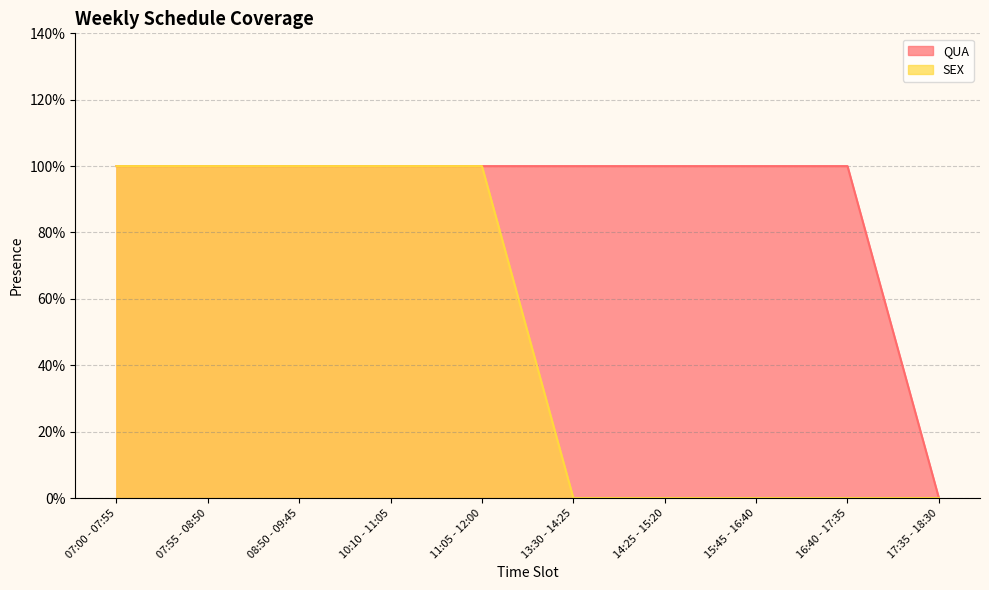

What are all the series names shown in the legend?

QUA, SEX